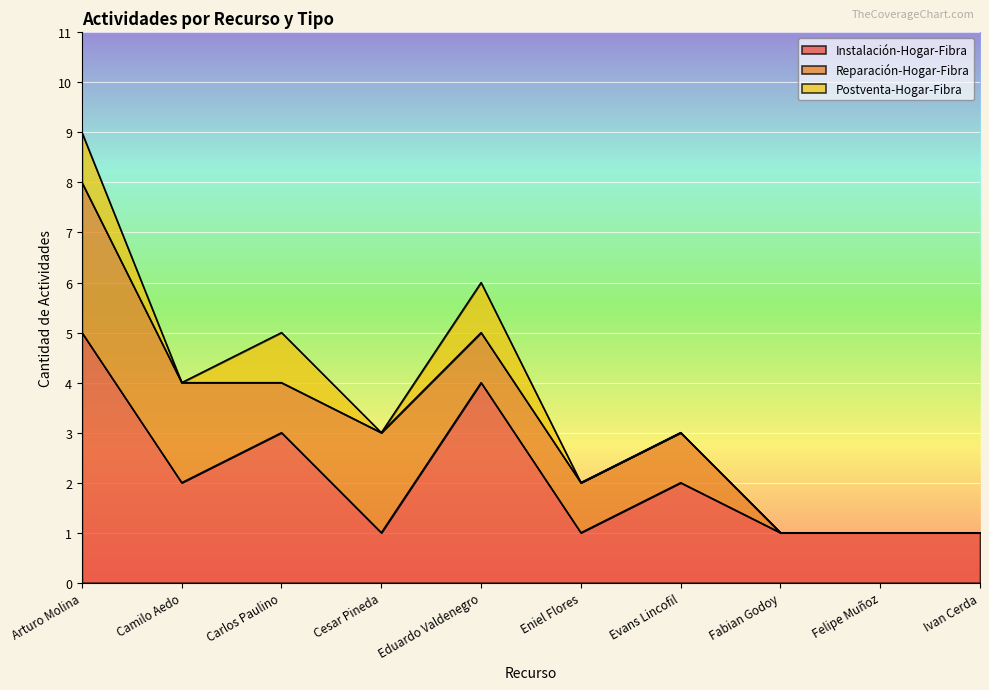

How many interior local peaks does the Postventa-Hogar-Fibra series have?

2